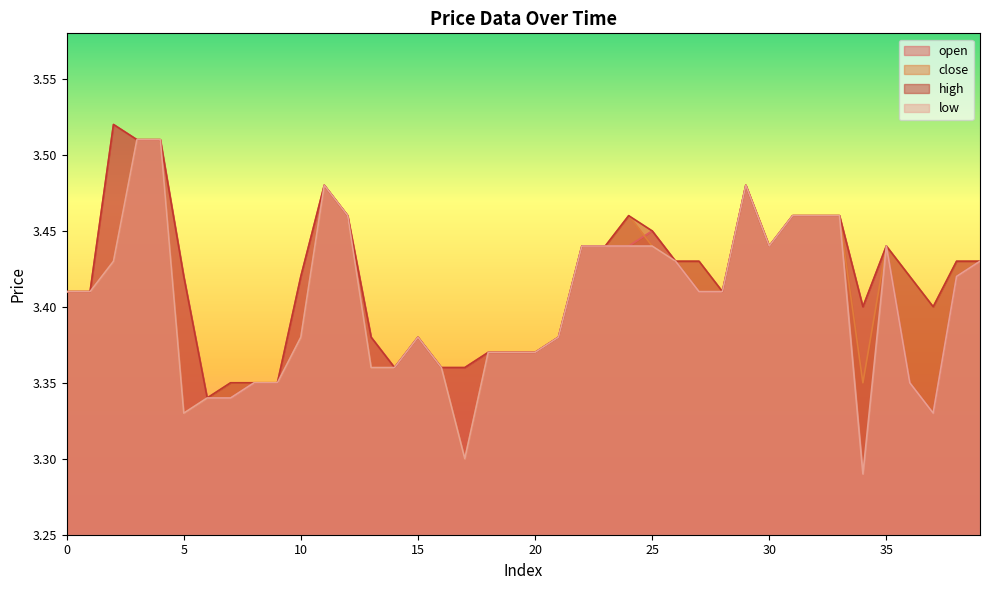

Reading right to left, list all the values displayed in this chart.

open: 39=3.4	38=3.4	37=3.3	36=3.4	35=3.4	34=3.4	33=3.5	32=3.5	31=3.5	30=3.4	29=3.5	28=3.4	27=3.4	26=3.4	25=3.5	24=3.4	23=3.4	22=3.4	21=3.4	20=3.4	19=3.4	18=3.4	17=3.4	16=3.4	15=3.4	14=3.4	13=3.4	12=3.5	11=3.5	10=3.4	9=3.4	8=3.4	7=3.3	6=3.3	5=3.4	4=3.5	3=3.5	2=3.5	1=3.4	0=3.4
close: 39=3.4	38=3.4	37=3.4	36=3.4	35=3.4	34=3.4	33=3.5	32=3.5	31=3.5	30=3.4	29=3.5	28=3.4	27=3.4	26=3.4	25=3.4	24=3.5	23=3.4	22=3.4	21=3.4	20=3.4	19=3.4	18=3.4	17=3.3	16=3.4	15=3.4	14=3.4	13=3.4	12=3.5	11=3.5	10=3.4	9=3.4	8=3.4	7=3.4	6=3.3	5=3.3	4=3.5	3=3.5	2=3.4	1=3.4	0=3.4
high: 39=3.4	38=3.4	37=3.4	36=3.4	35=3.4	34=3.4	33=3.5	32=3.5	31=3.5	30=3.4	29=3.5	28=3.4	27=3.4	26=3.4	25=3.5	24=3.5	23=3.4	22=3.4	21=3.4	20=3.4	19=3.4	18=3.4	17=3.4	16=3.4	15=3.4	14=3.4	13=3.4	12=3.5	11=3.5	10=3.4	9=3.4	8=3.4	7=3.4	6=3.3	5=3.4	4=3.5	3=3.5	2=3.5	1=3.4	0=3.4
low: 39=3.4	38=3.4	37=3.3	36=3.4	35=3.4	34=3.3	33=3.5	32=3.5	31=3.5	30=3.4	29=3.5	28=3.4	27=3.4	26=3.4	25=3.4	24=3.4	23=3.4	22=3.4	21=3.4	20=3.4	19=3.4	18=3.4	17=3.3	16=3.4	15=3.4	14=3.4	13=3.4	12=3.5	11=3.5	10=3.4	9=3.4	8=3.4	7=3.3	6=3.3	5=3.3	4=3.5	3=3.5	2=3.4	1=3.4	0=3.4